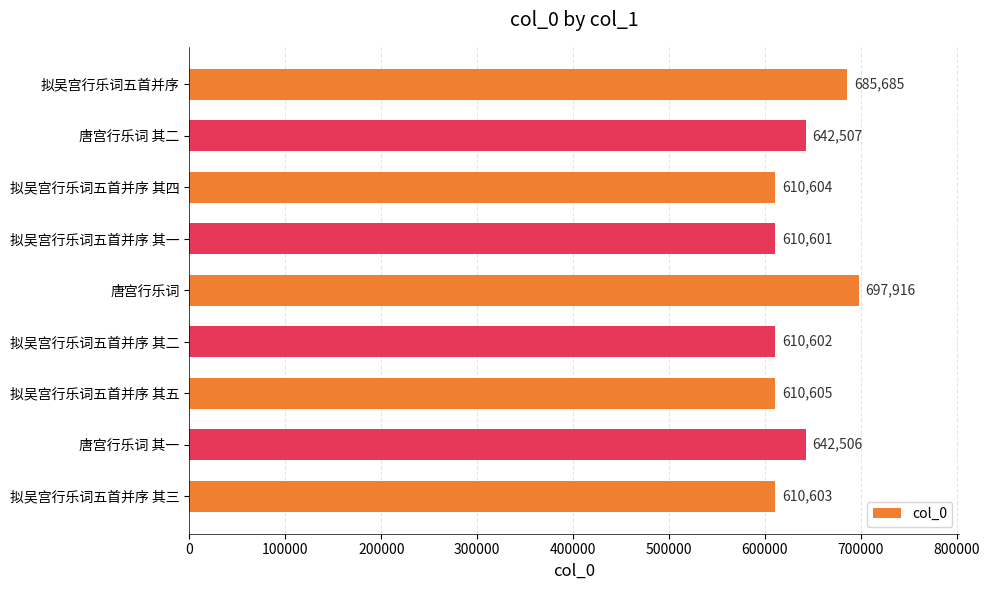

Reading bottom to top, extract all data points from this chart.

610603	642506	610605	610602	697916	610601	610604	642507	685685